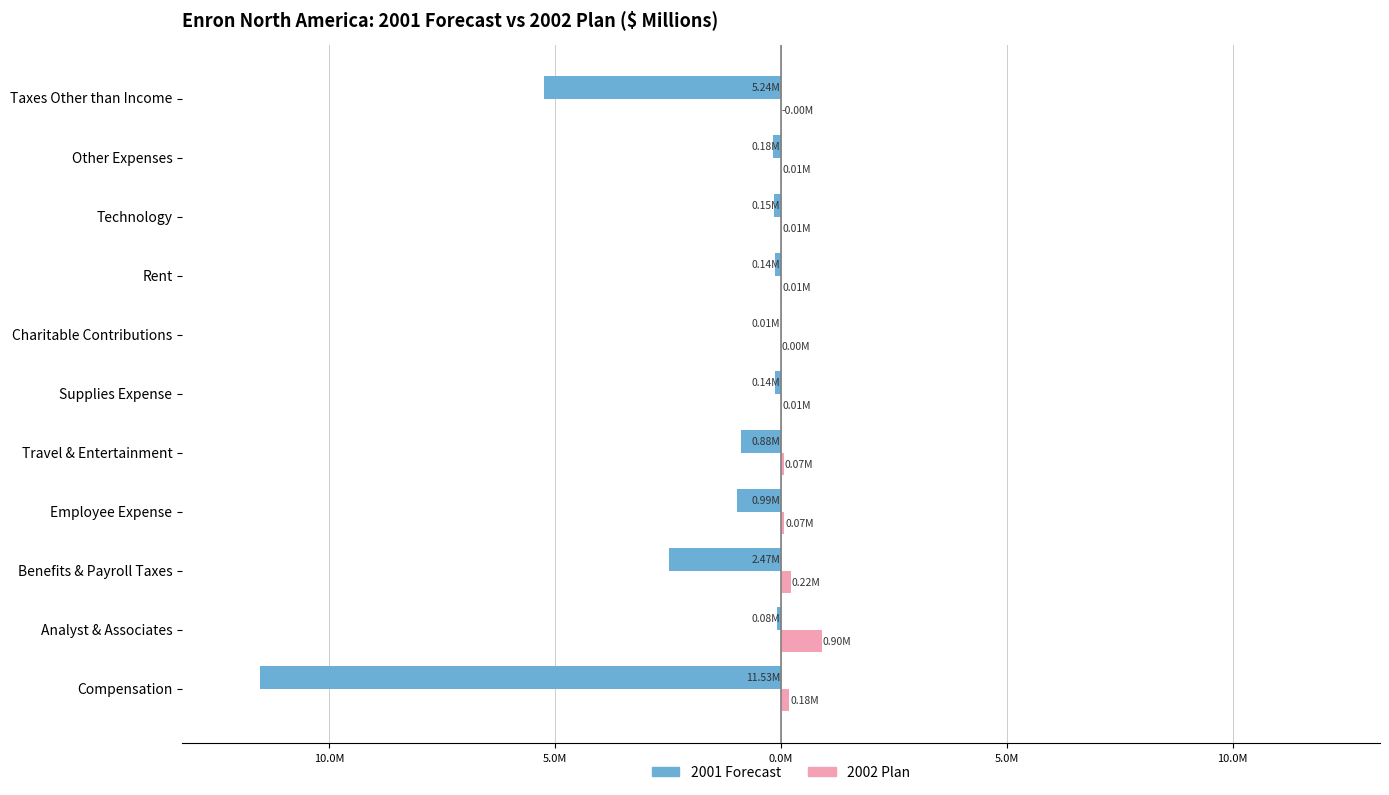

What are all the series names shown in the legend?

2001 Forecast, 2002 Plan